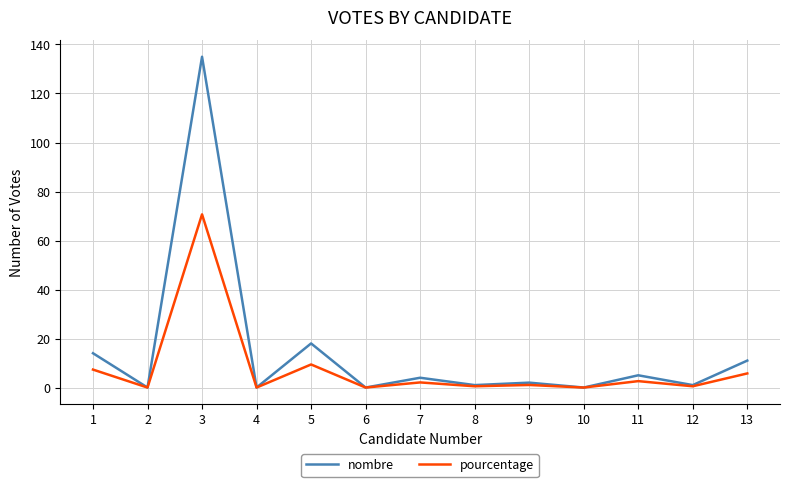

What is the maximum value for pourcentage?

70.7